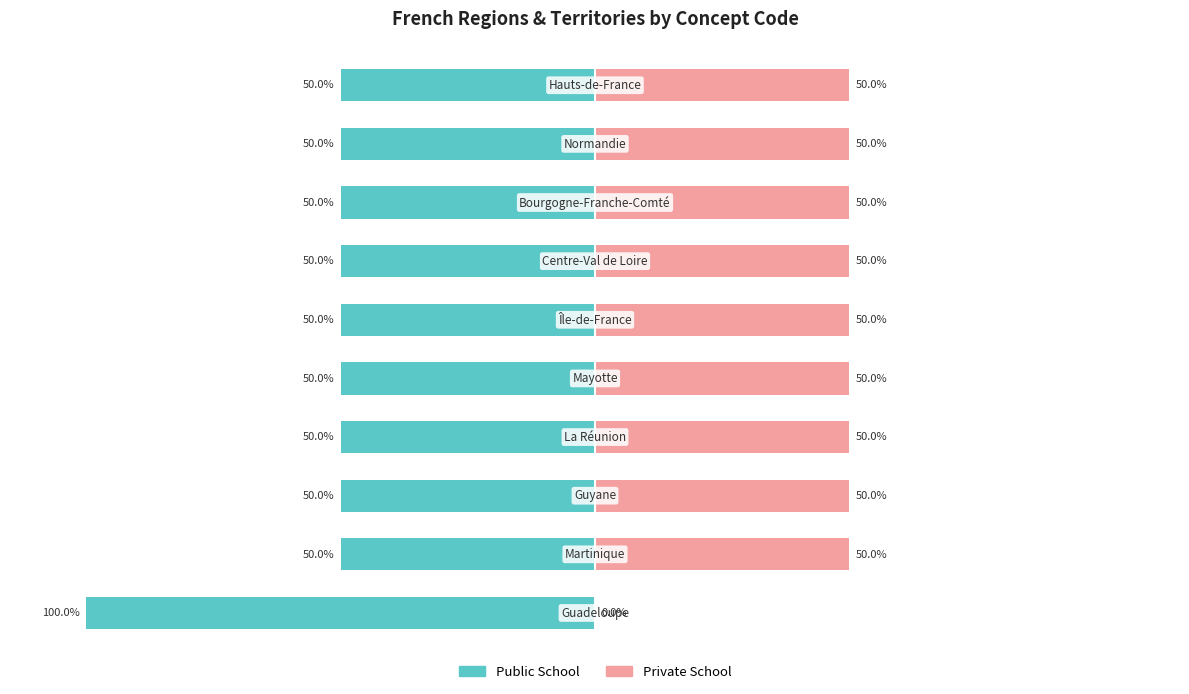

What is the value of the Private School bar at the 5th from the left?

50